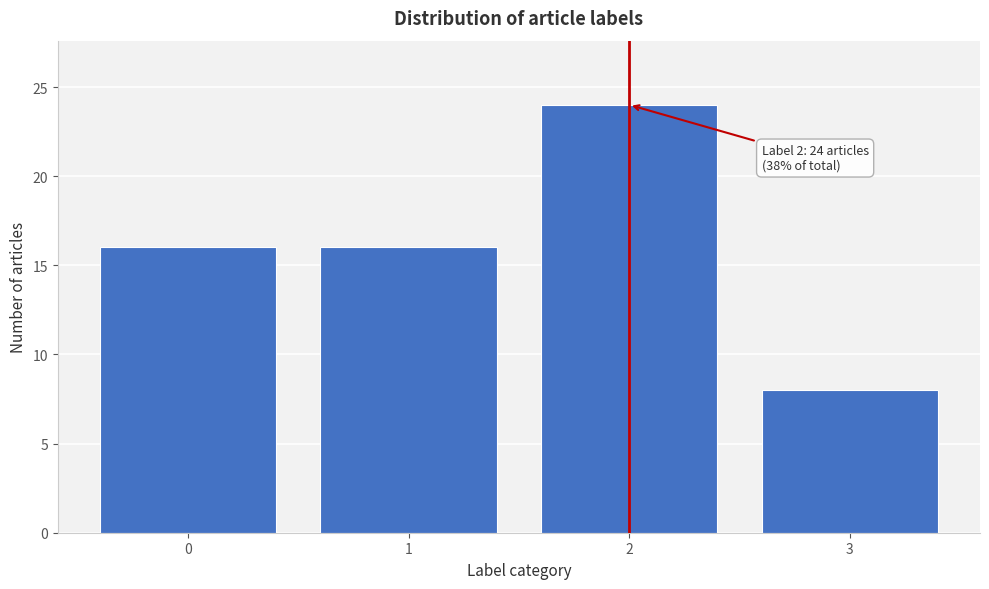

Reading left to right, list all the values displayed in this chart.

0=16	1=16	2=24	3=8